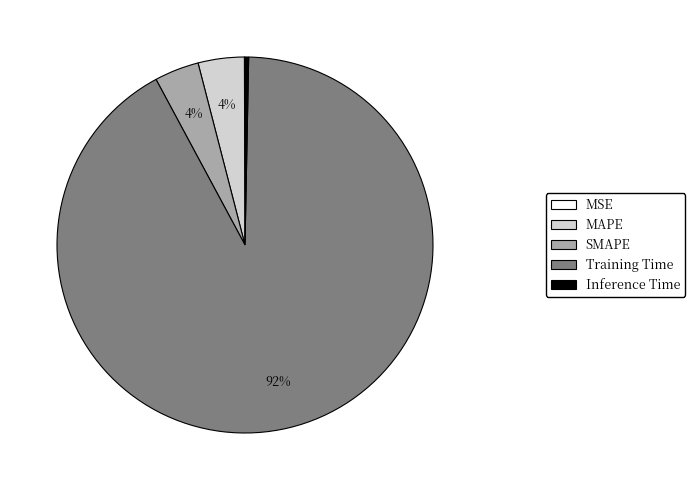

Which has a higher value, Inference Time or SMAPE?

SMAPE